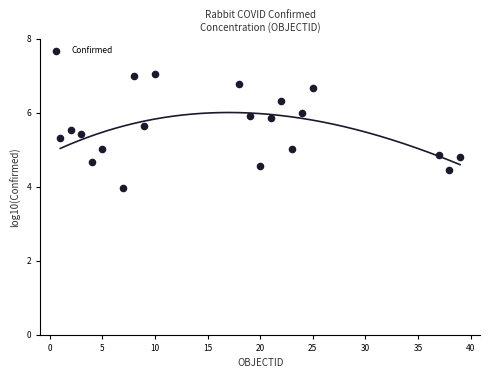

What is the range of X values (max minus min)?

38.0